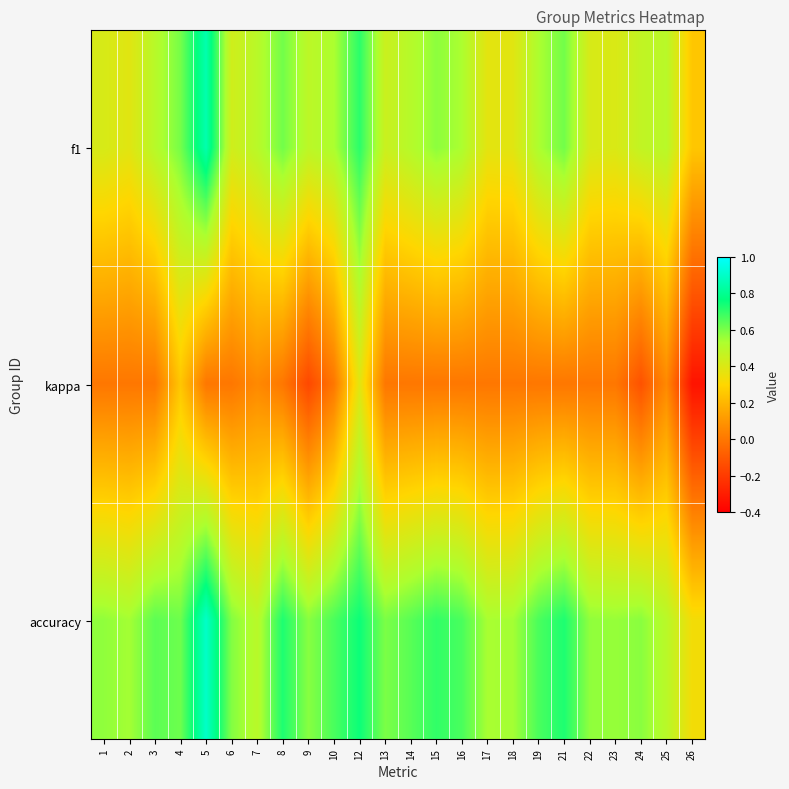

At which category is the sum across all series the highest?

12